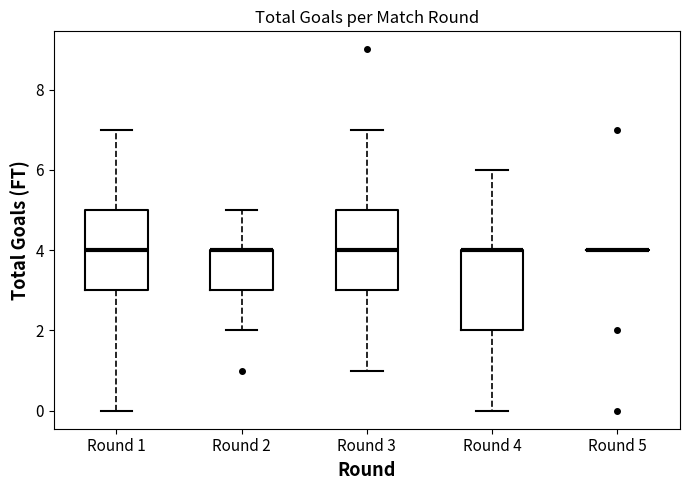

Where does the lower whisker of the box for Round 1 end on the y-axis? The values are not printed on the chart, so give them approximately, as read against the axis.

0